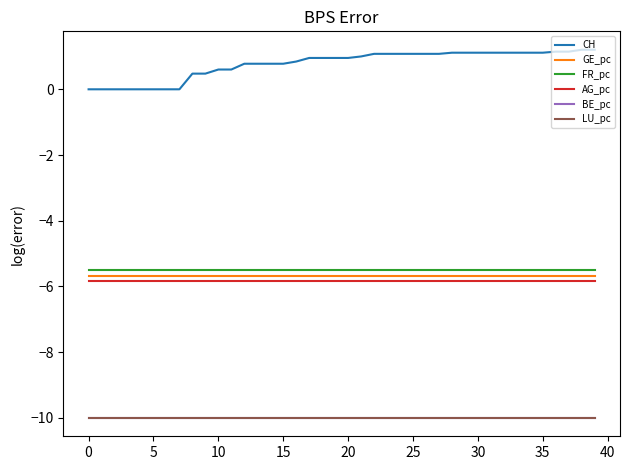

What is the value of the FR_pc point at the 11th from the left?

-5.5